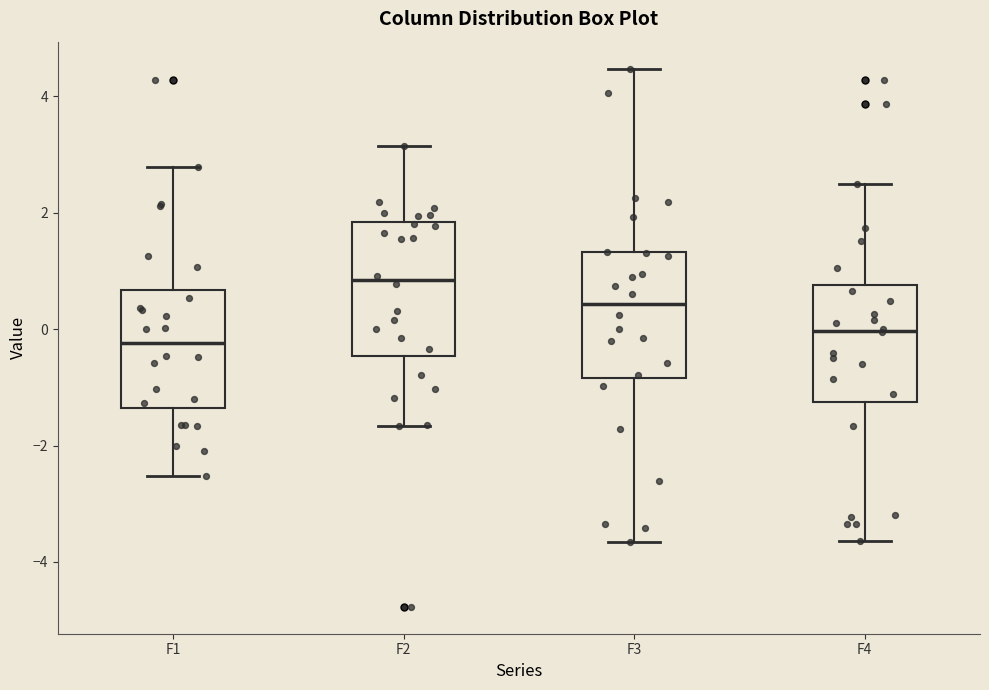

Which box has the highest median line?

F2